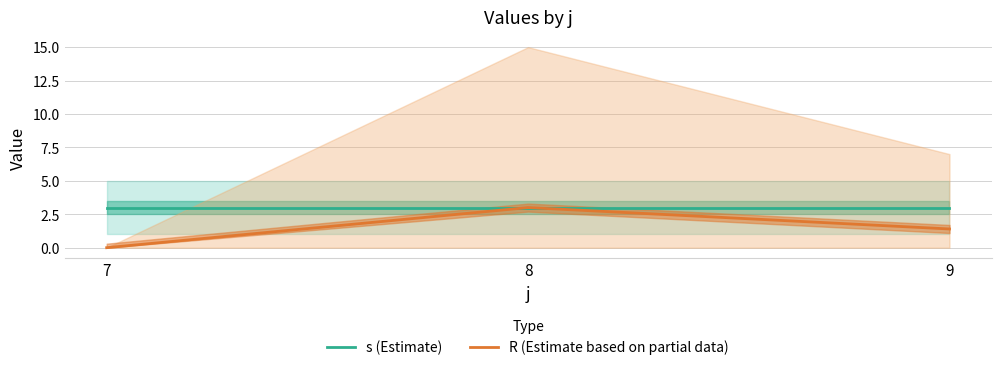

Between 7 and 9, which series saw the biggest shift?

R (Estimate based on partial data)